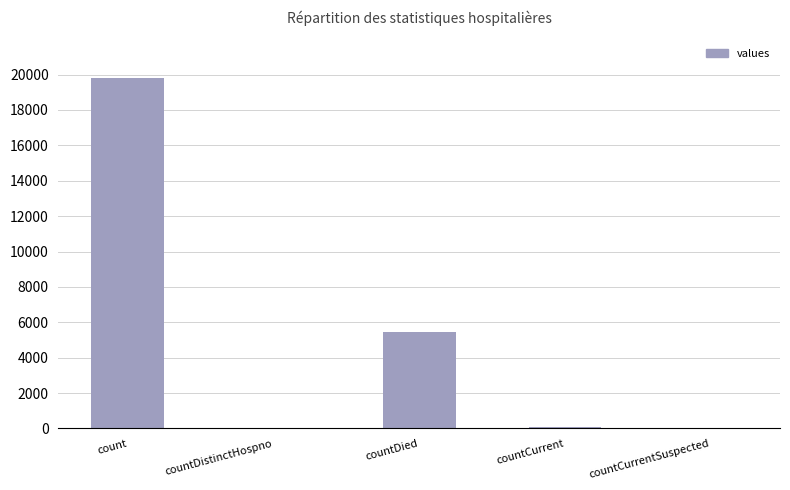

The chart shows a value of 6344 at count. True or false?

False